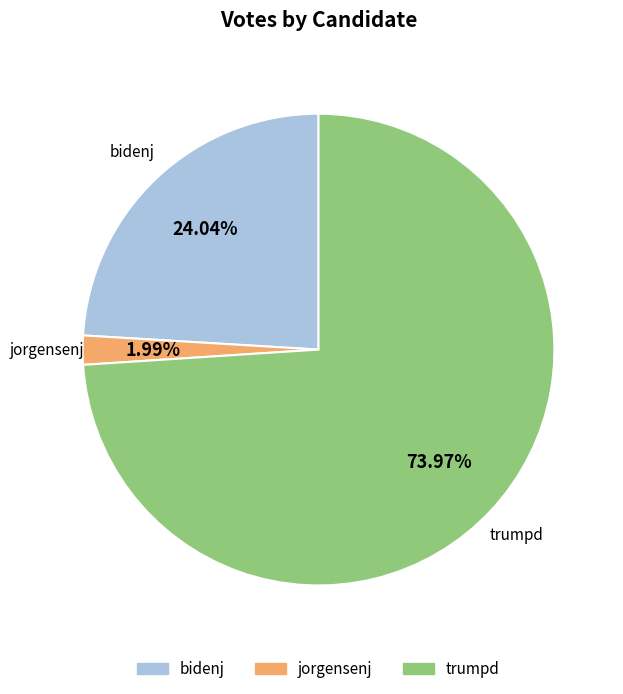

To the nearest percent, what is the difference between the largest and smallest slice percentages?

72%